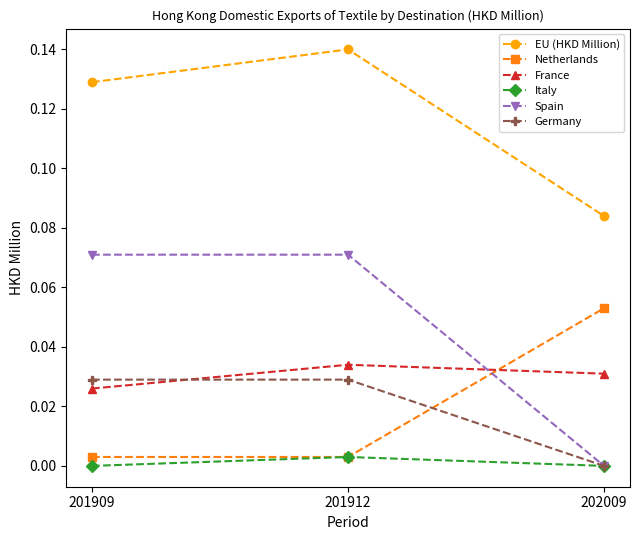

Which category has the highest value across all series?

201912